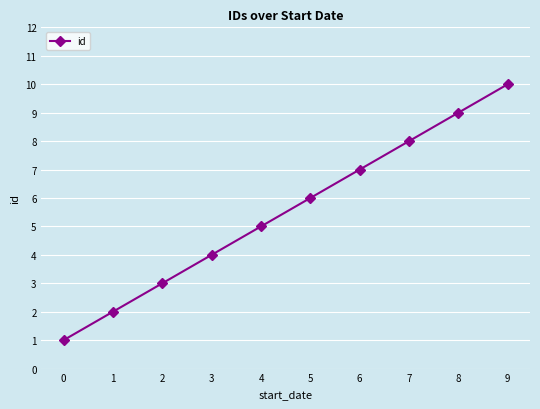

What is the sum of all values?

55